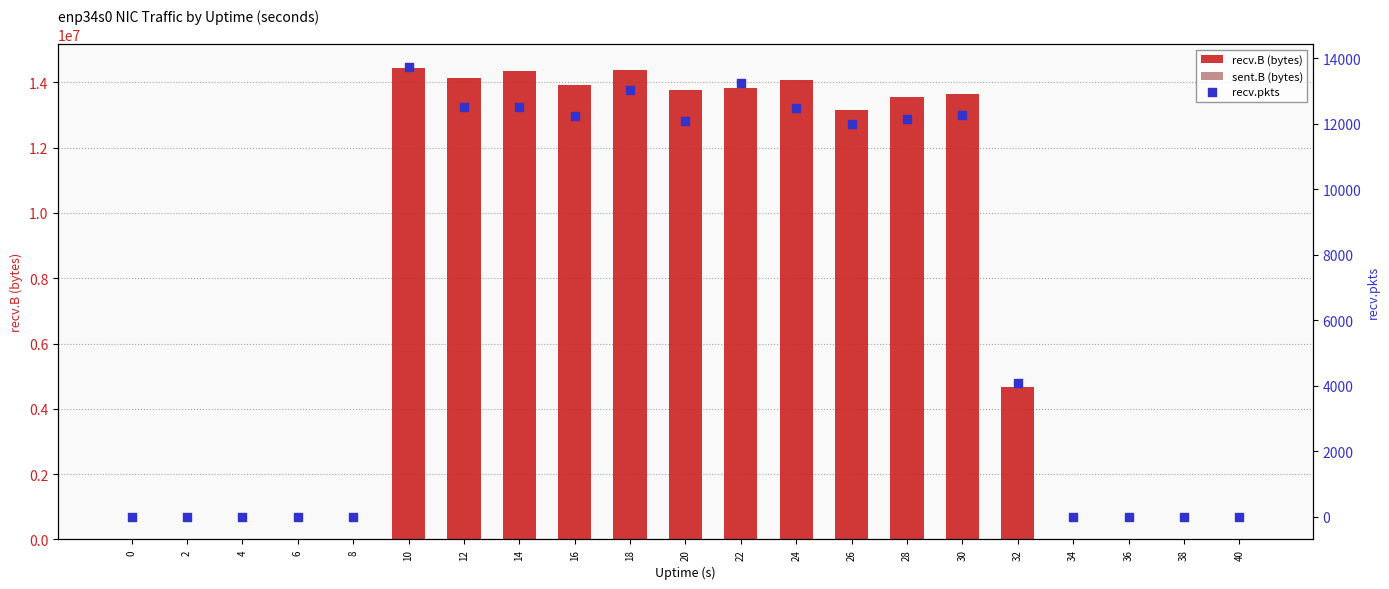

At which category is the sum across all series the highest?

10